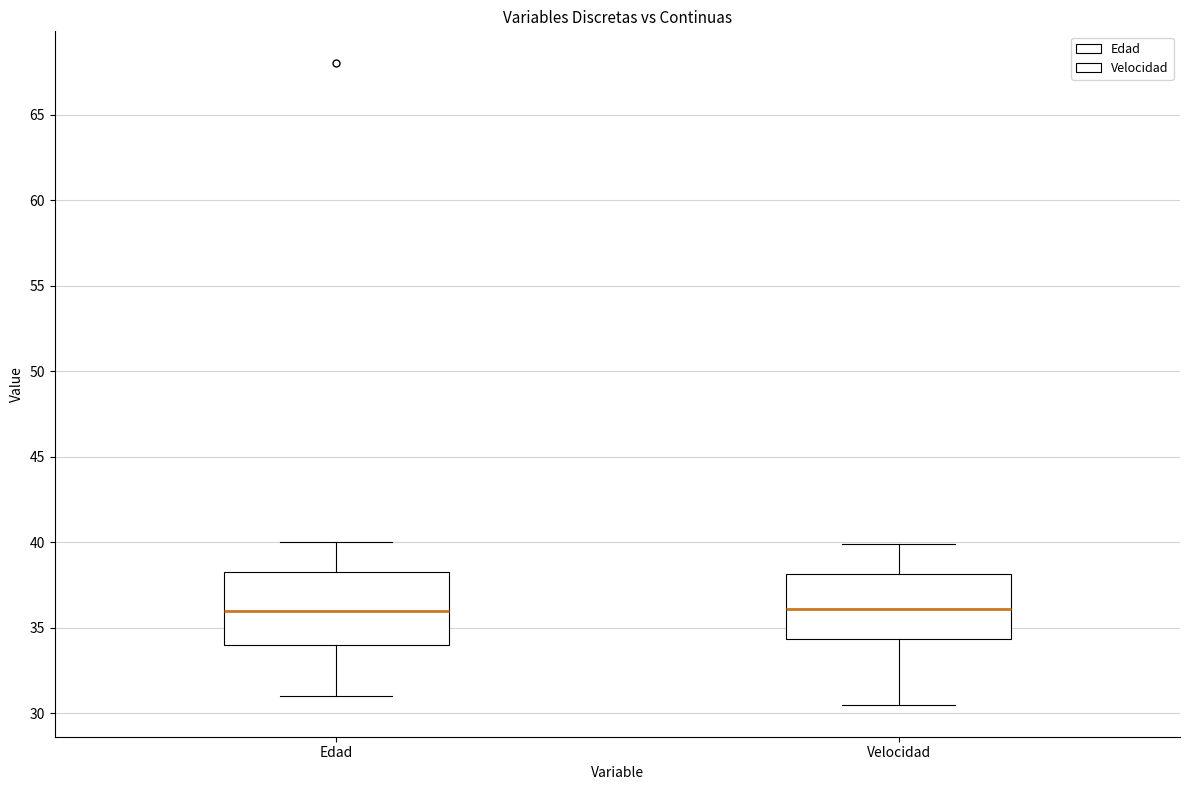

Reading left to right, read every box against the y-axis: the position of its median line, the range the box covers, and the ends of its whiskers. The values are not printed on the chart, so give them approximately, as read against the axis.

Edad: median 36.0, box 34.0 to 38.5, whiskers 31.0 to 40.0
Velocidad: median 36.0, box 34.5 to 38.0, whiskers 30.5 to 40.0